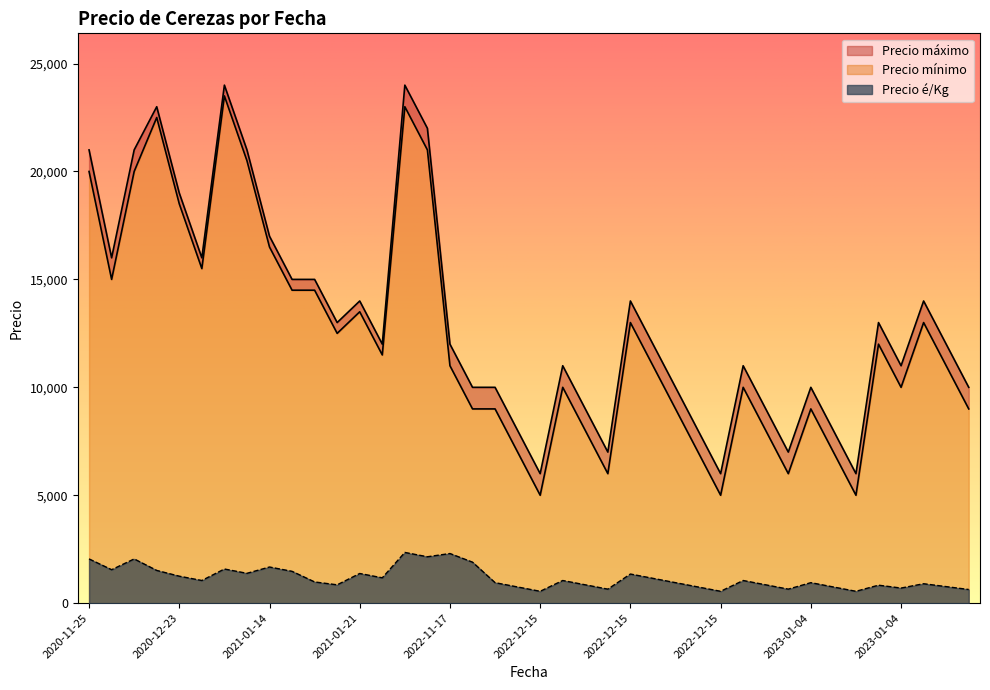

True or false: Precio máximo and Precio mínimo cross at least once.

False